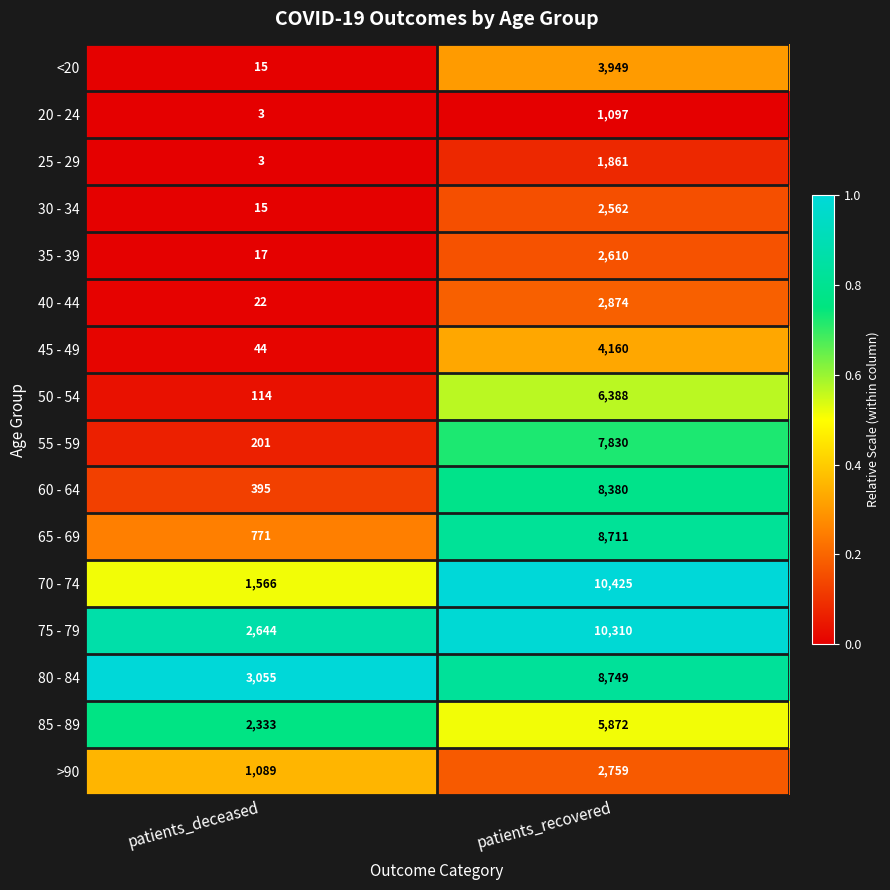

Which series changed the most between patients_deceased and patients_recovered?

70 - 74